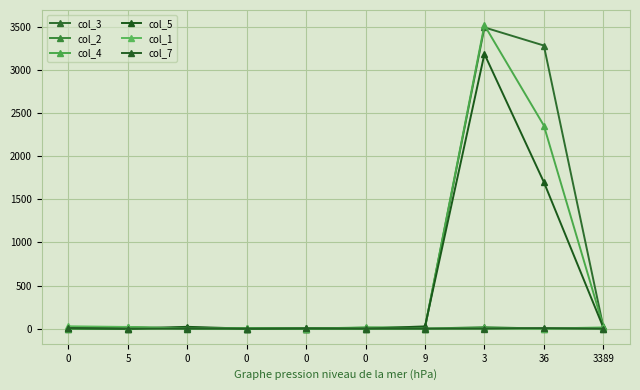

At which label is col_4 closest to 1760?

36